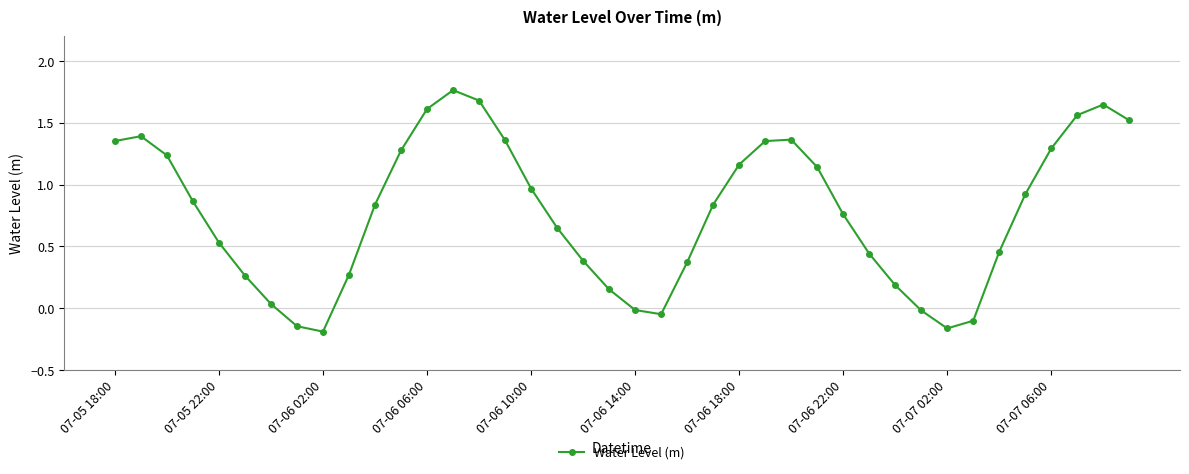

True or false: the data has more than 0 interior local peaks.

True